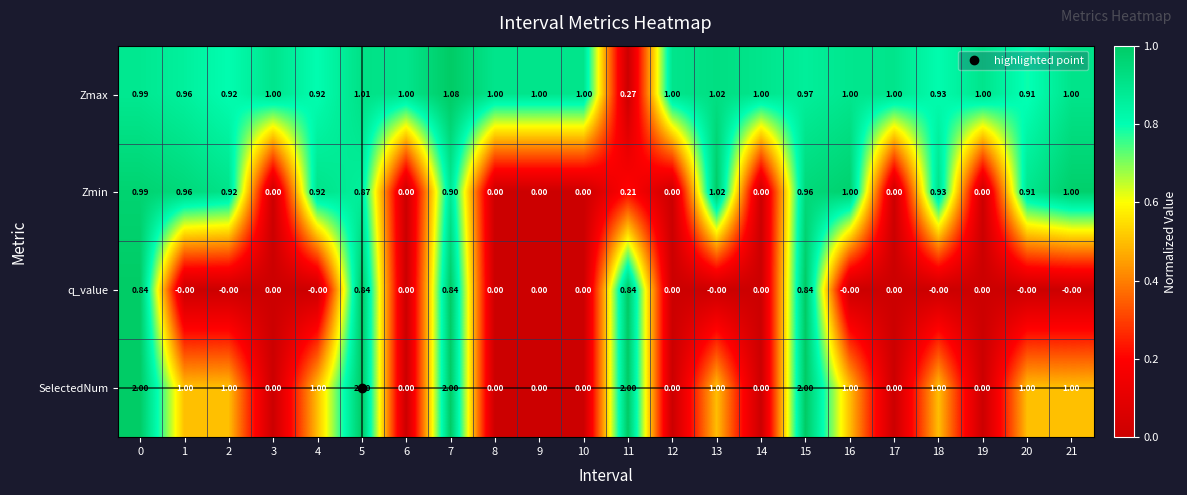

Which series has the widest spread of values?

SelectedNum